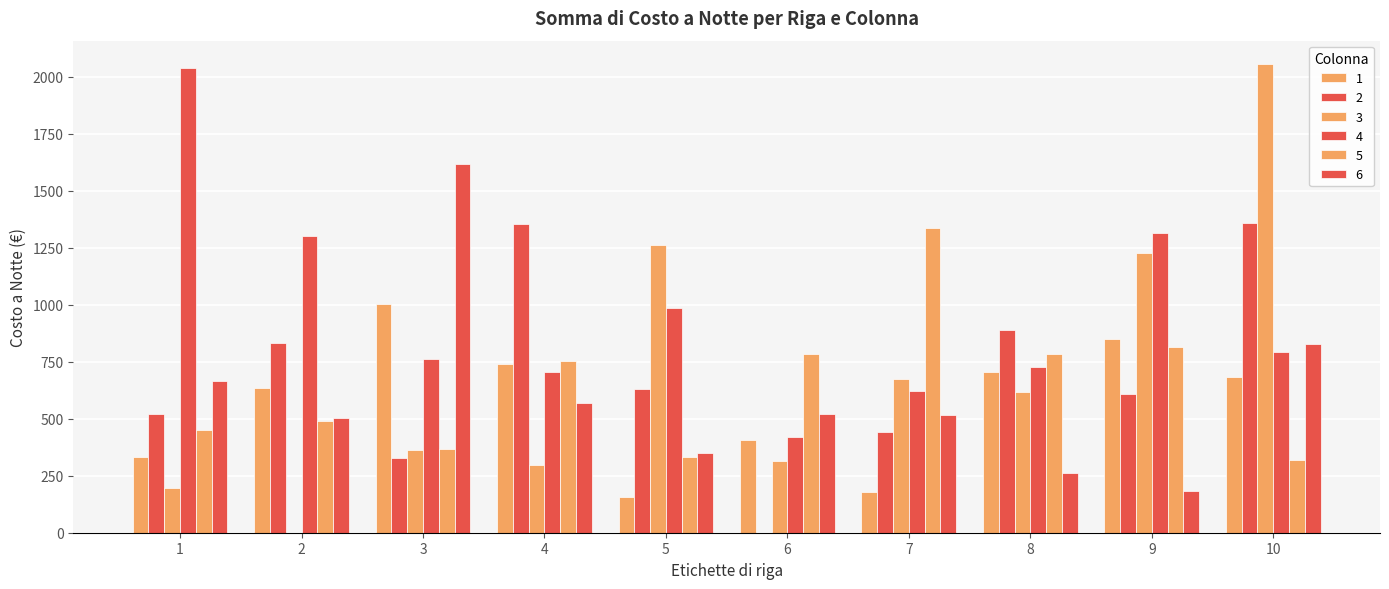

What is the maximum value shown in the chart?

2056